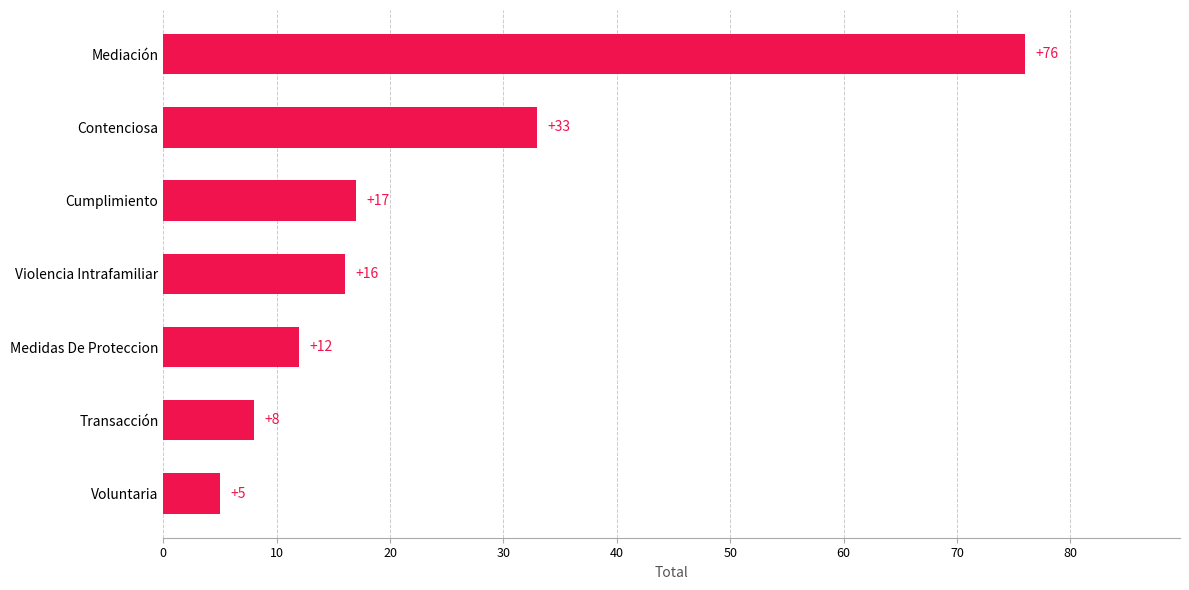

What is the average value?

24